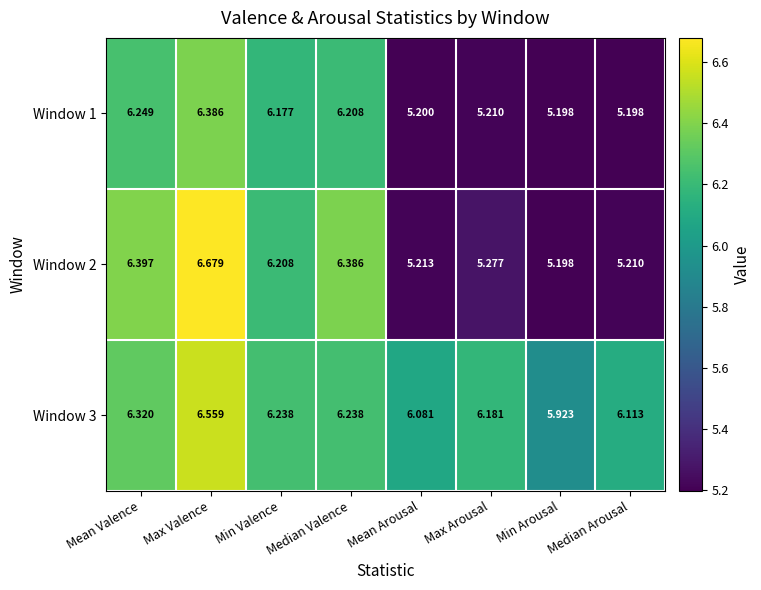

Which category has the highest value in the Window 2 series?

Max Valence